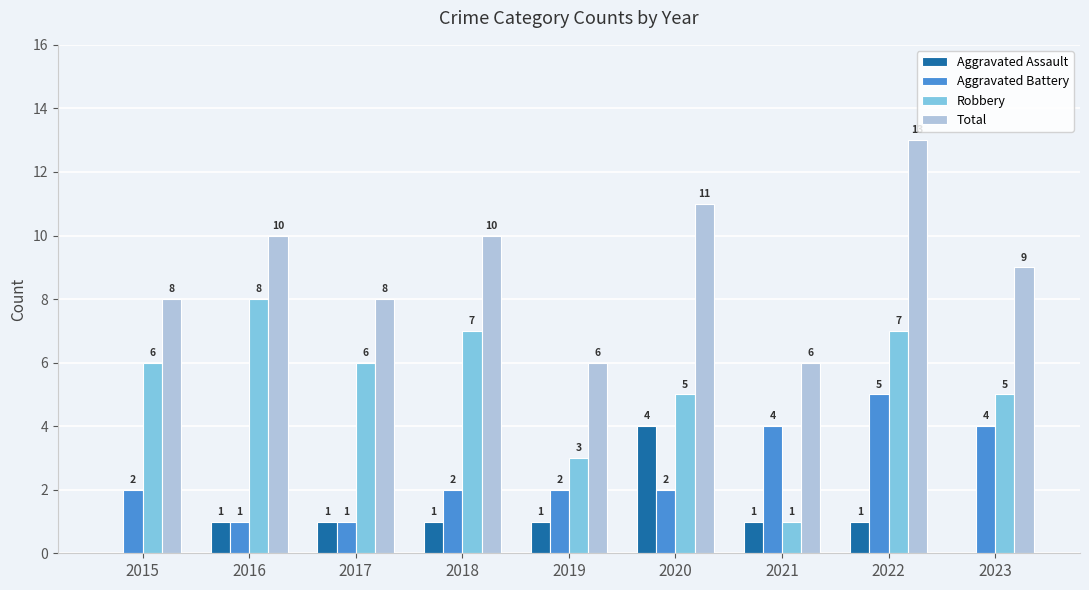

What is the maximum value shown in the chart?

13